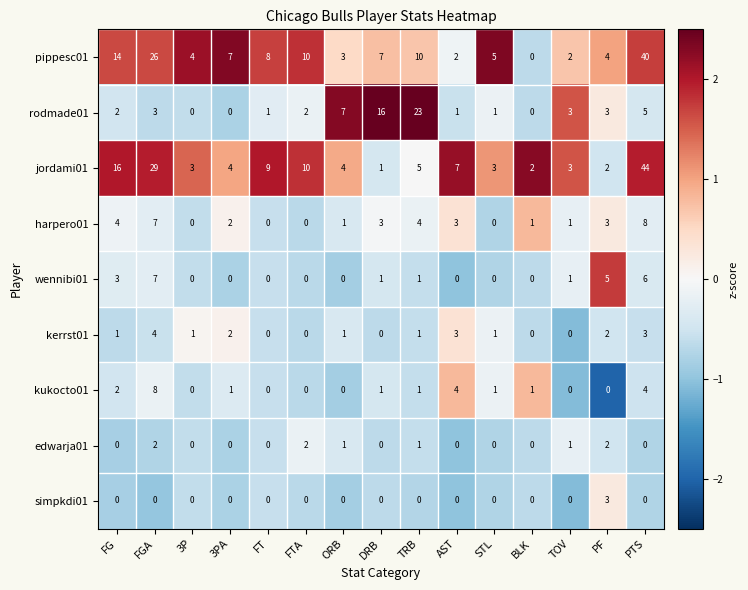

What is the difference between the second highest and minimum values in the rodmade01 series?

16